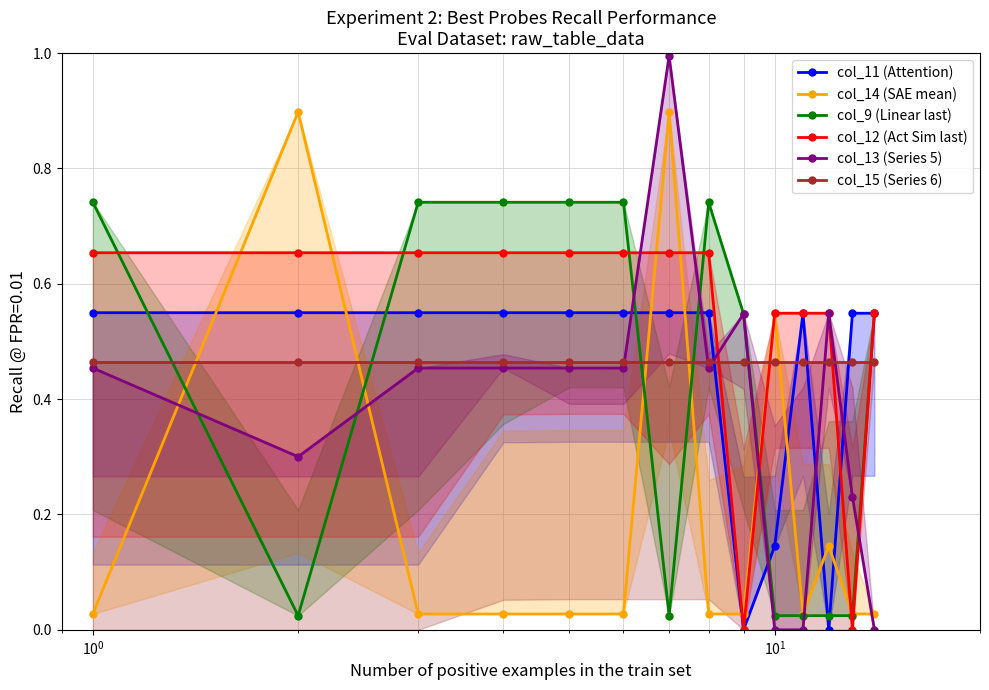

How many distinct data groups are displayed?

6